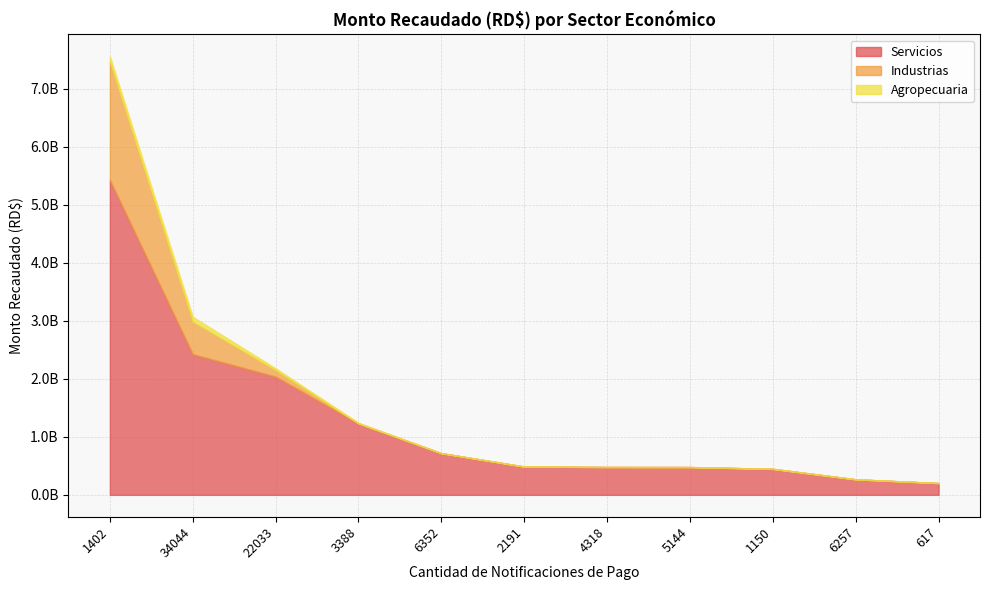

Which has a higher value, 4318 or 34044?

34044